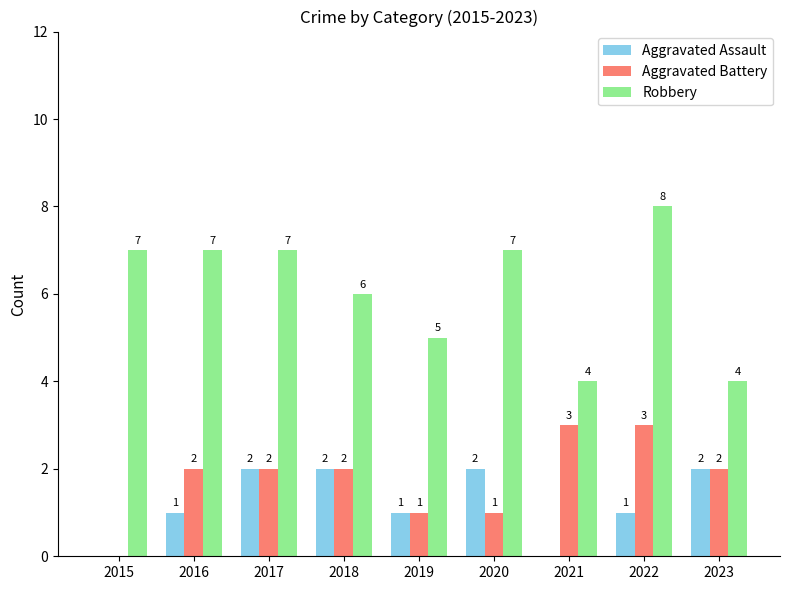

At which category is the sum across all series the highest?

2022